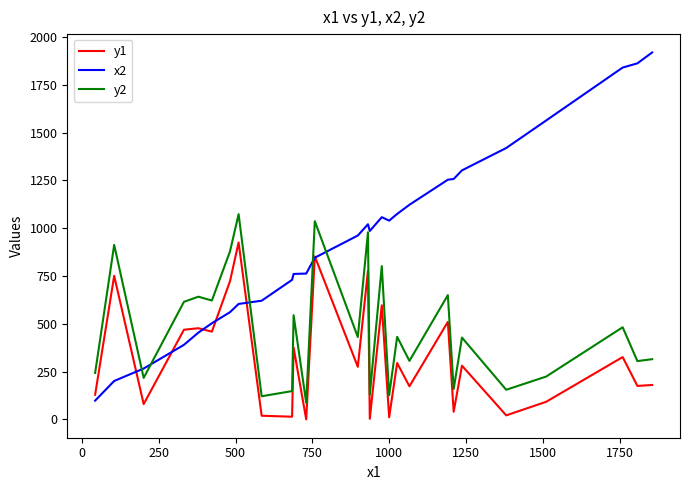

Which series has the largest total across all categories?

x2